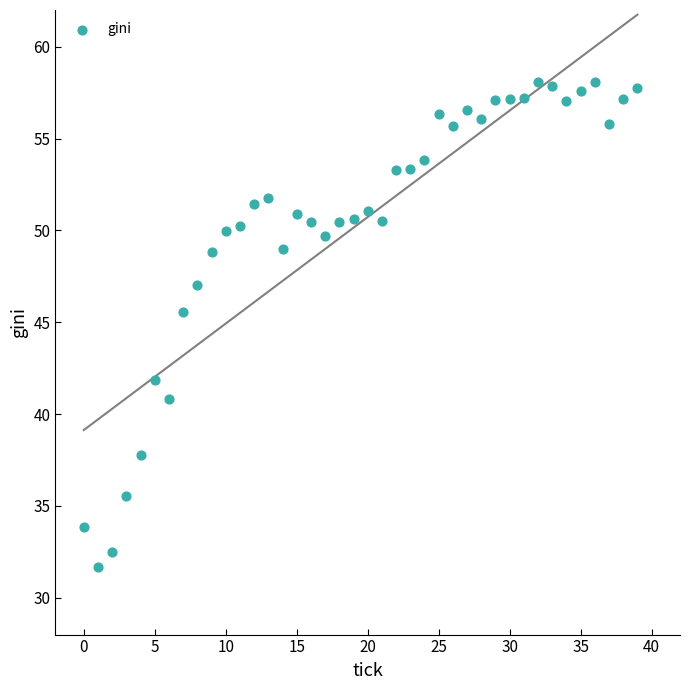

What is the range of Y values (max minus min)?

26.4